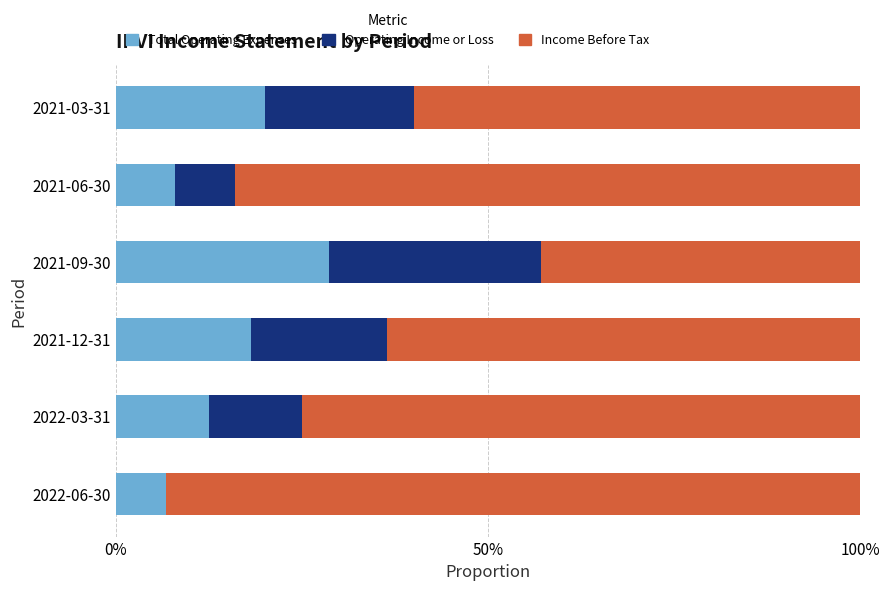

The Total Operating Expenses series shows 10.6 at 2021-03-31. True or false?

False